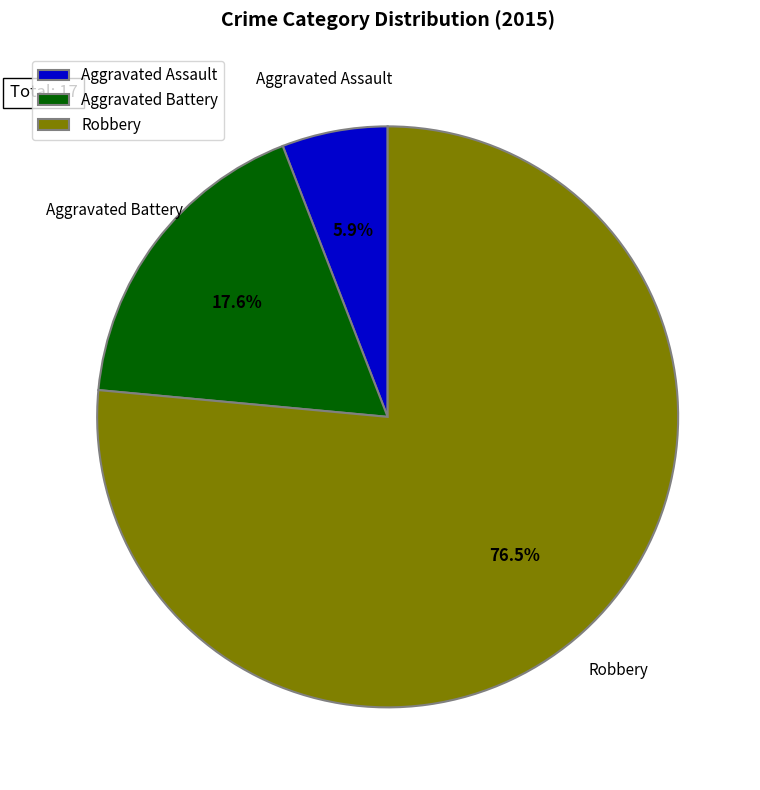

What is the smallest slice in the pie chart?

Aggravated Assault